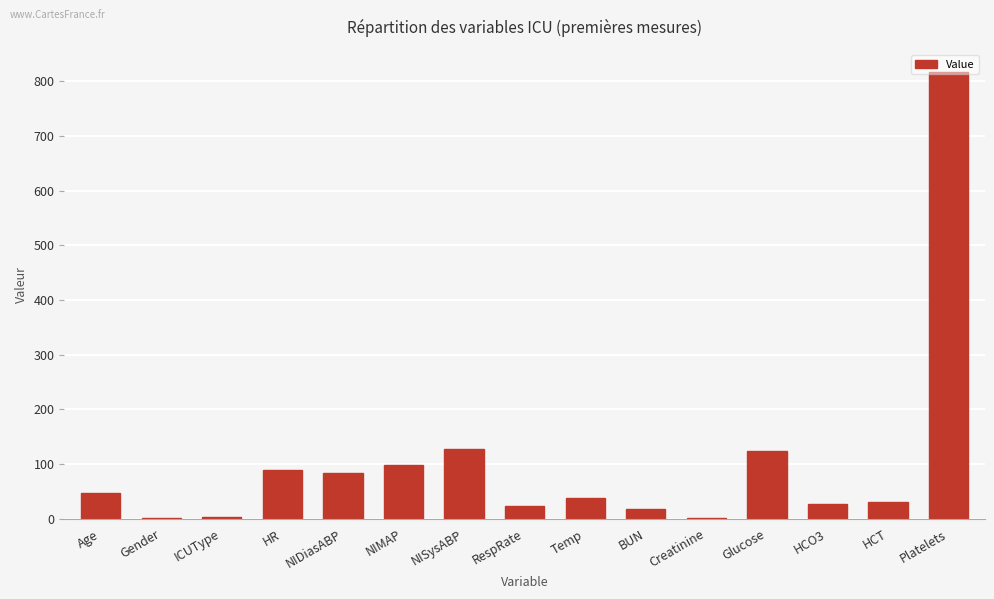

Count the number of values greater than 37.

8